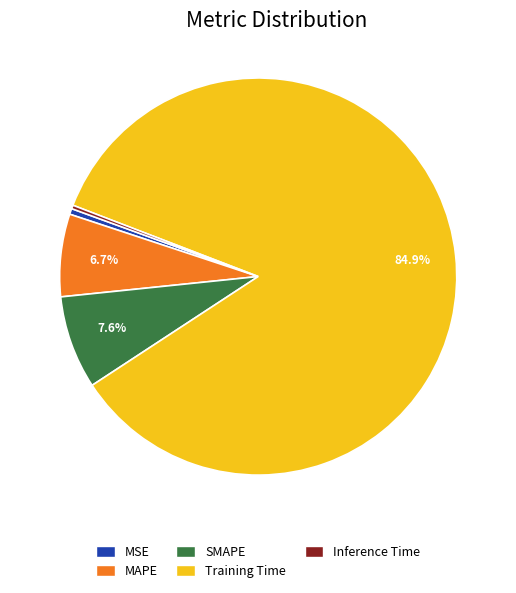

Is the sum of MAPE and Inference Time greater than half?

No